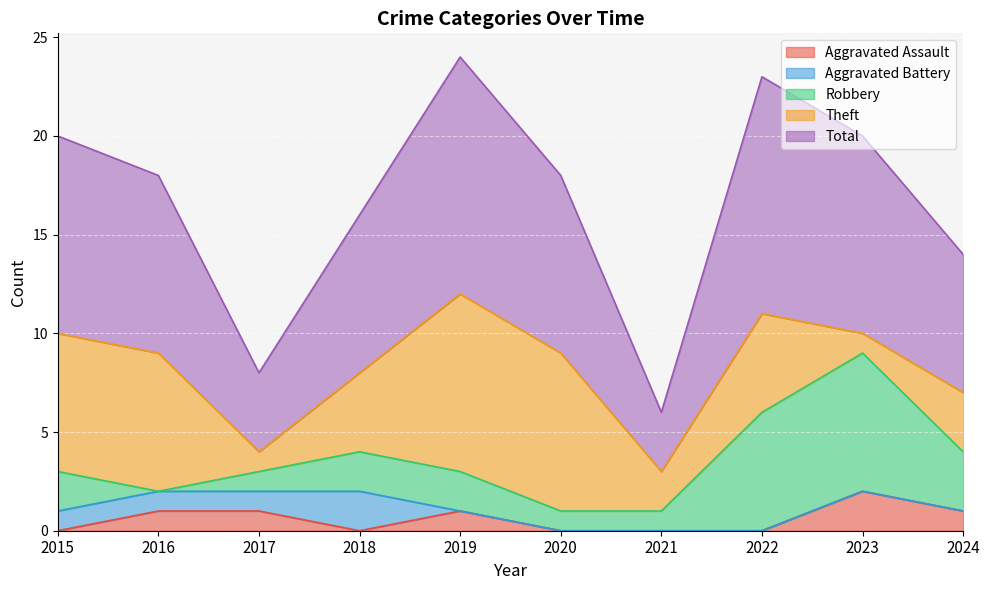

True or false: Total has a value of 8 at 2018.

True